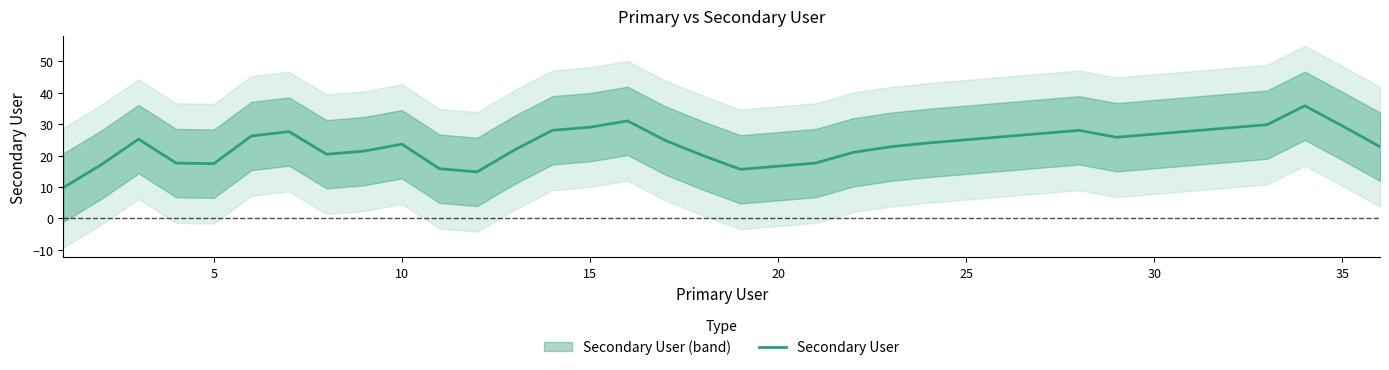

True or false: Secondary User has a value of 16.6 at 20.

True